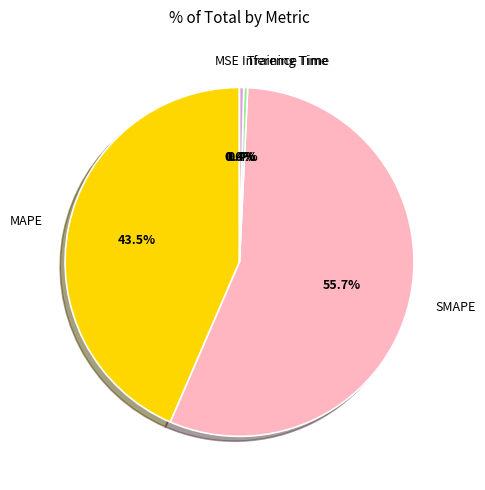

Is SMAPE the majority of the pie?

Yes